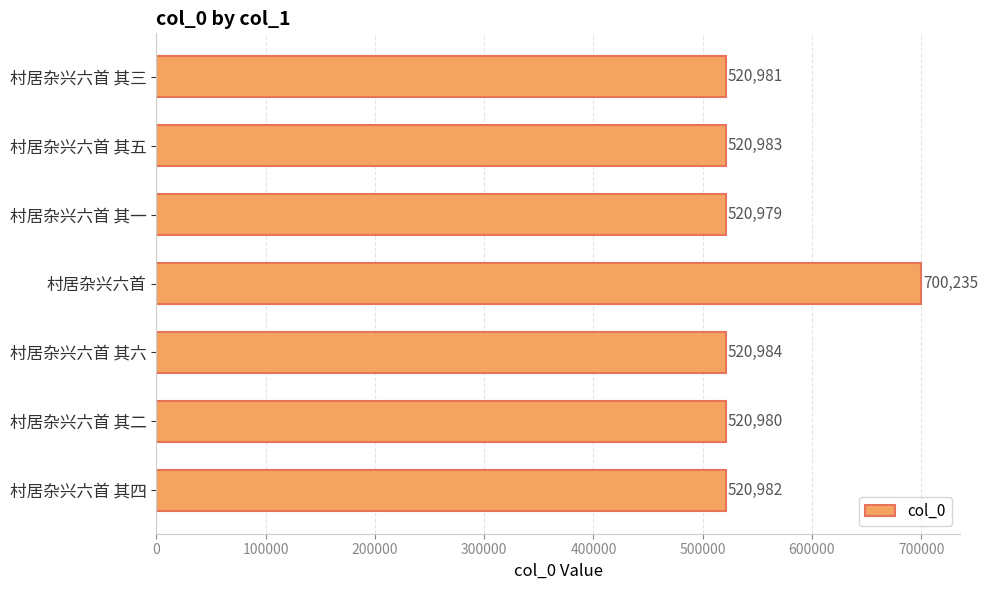

What position from the bottom is 村居杂兴六首 其四?

1